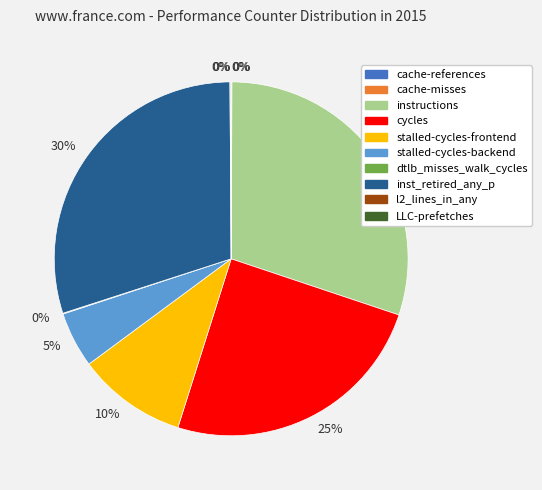

Does any single category account for the majority?

No